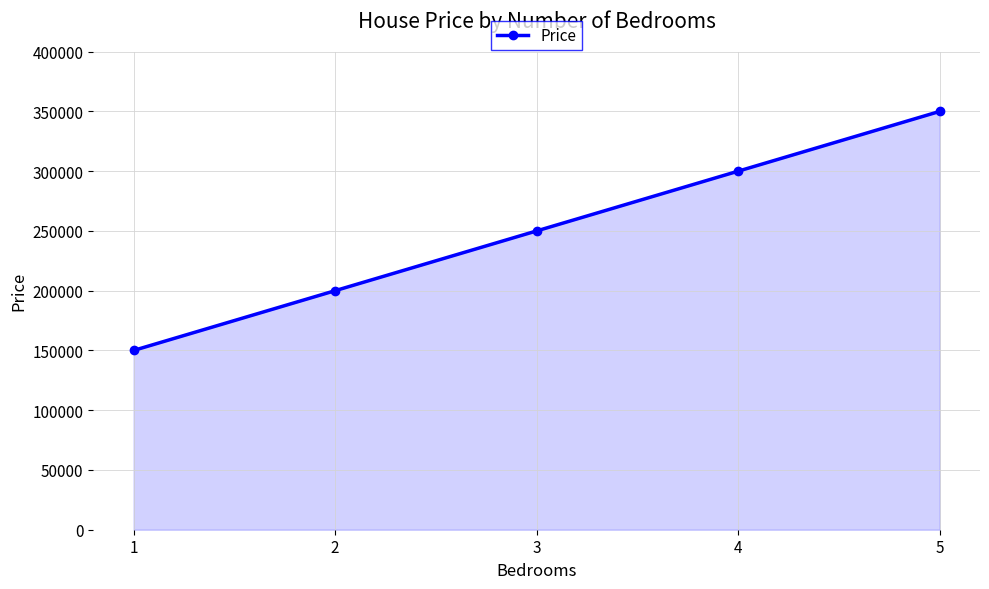

What is the value of the 2nd point from the left?

200000